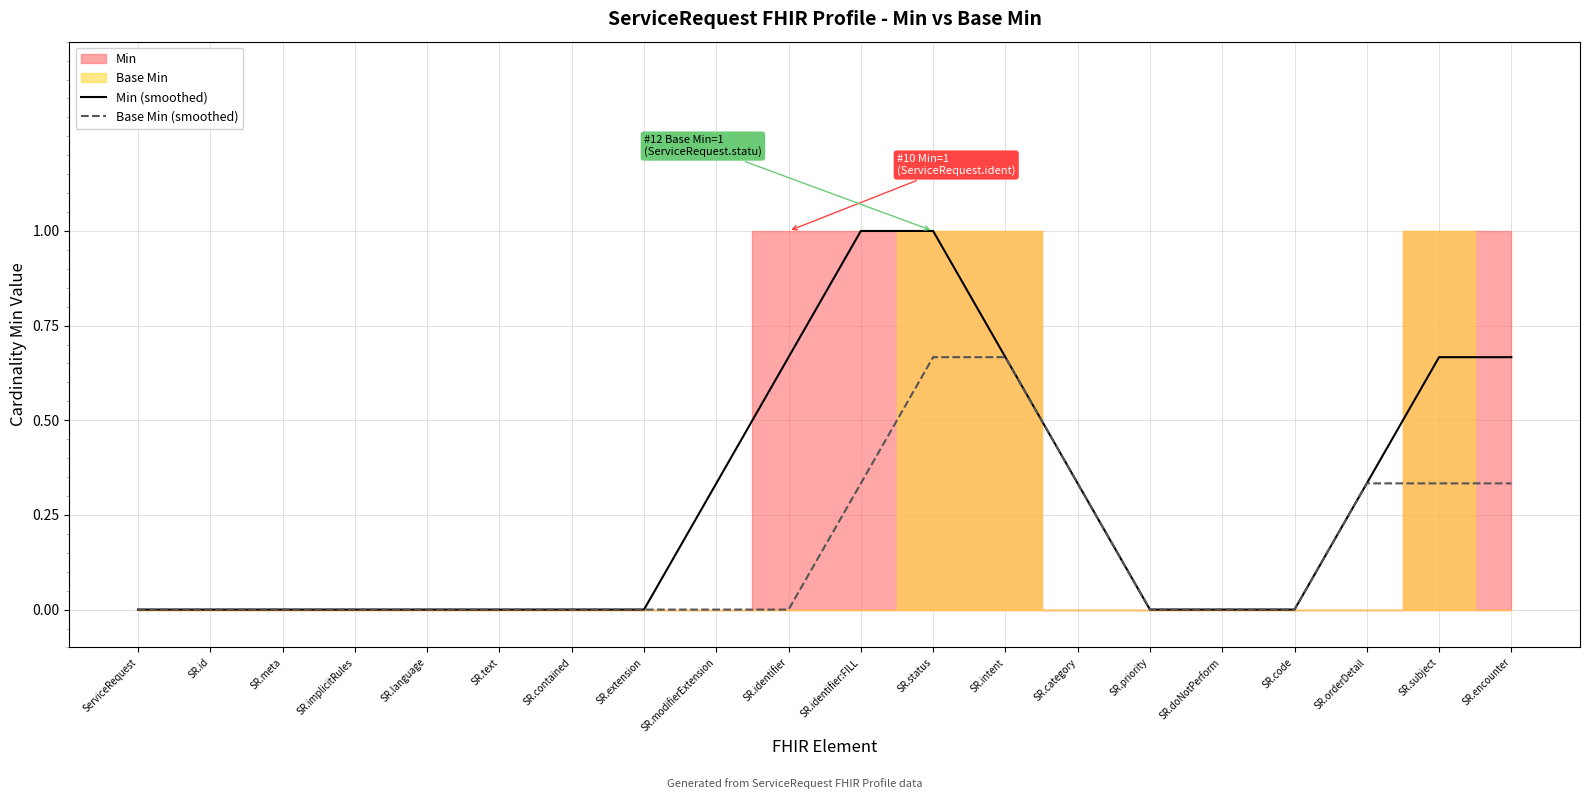

True or false: Min (smoothed) and Base Min (smoothed) intersect in this chart.

False